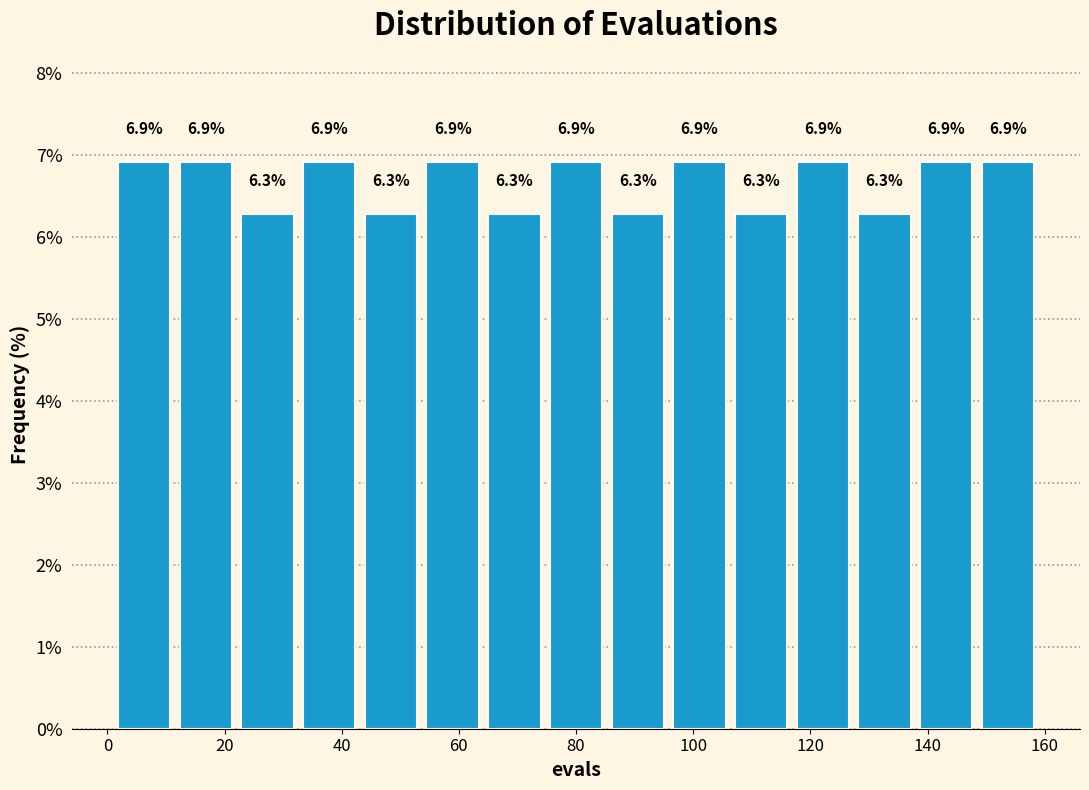

Reading left to right, transcribe this chart: for each bar, give the range it covers on the x-axis and its height. The bar edges are not printed on the chart, so give them approximately, as read against the axis.

2 to 12: 6.9
12 to 22: 6.9
22 to 32: 6.3
32 to 44: 6.9
44 to 54: 6.3
54 to 64: 6.9
64 to 74: 6.3
74 to 86: 6.9
86 to 96: 6.3
96 to 106: 6.9
106 to 116: 6.3
116 to 128: 6.9
128 to 138: 6.3
138 to 148: 6.9
148 to 160: 6.9